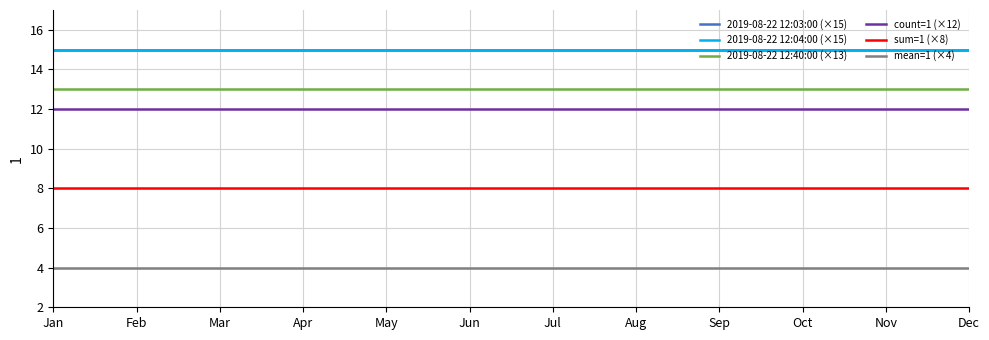

Is this an area chart (filled region under the line)?

No